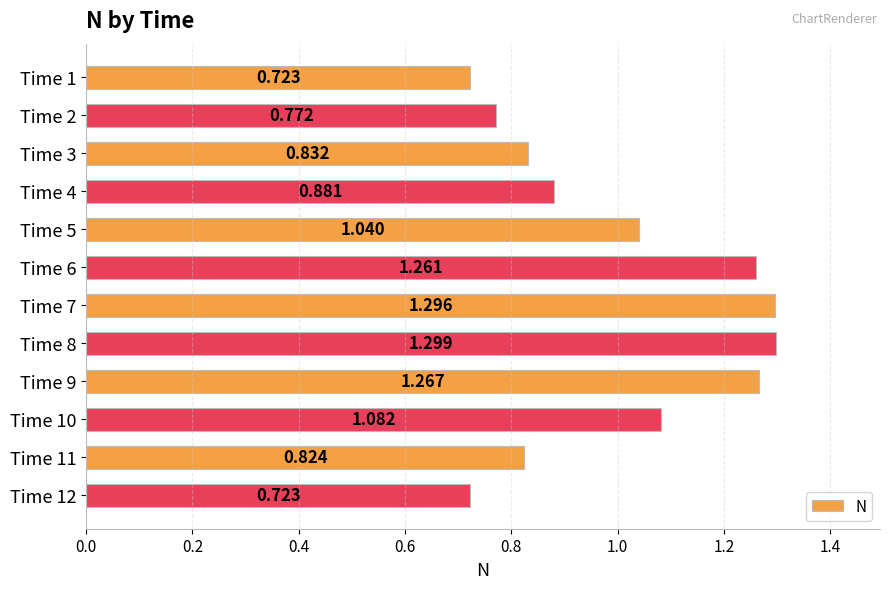

How many data points does each series have?

12